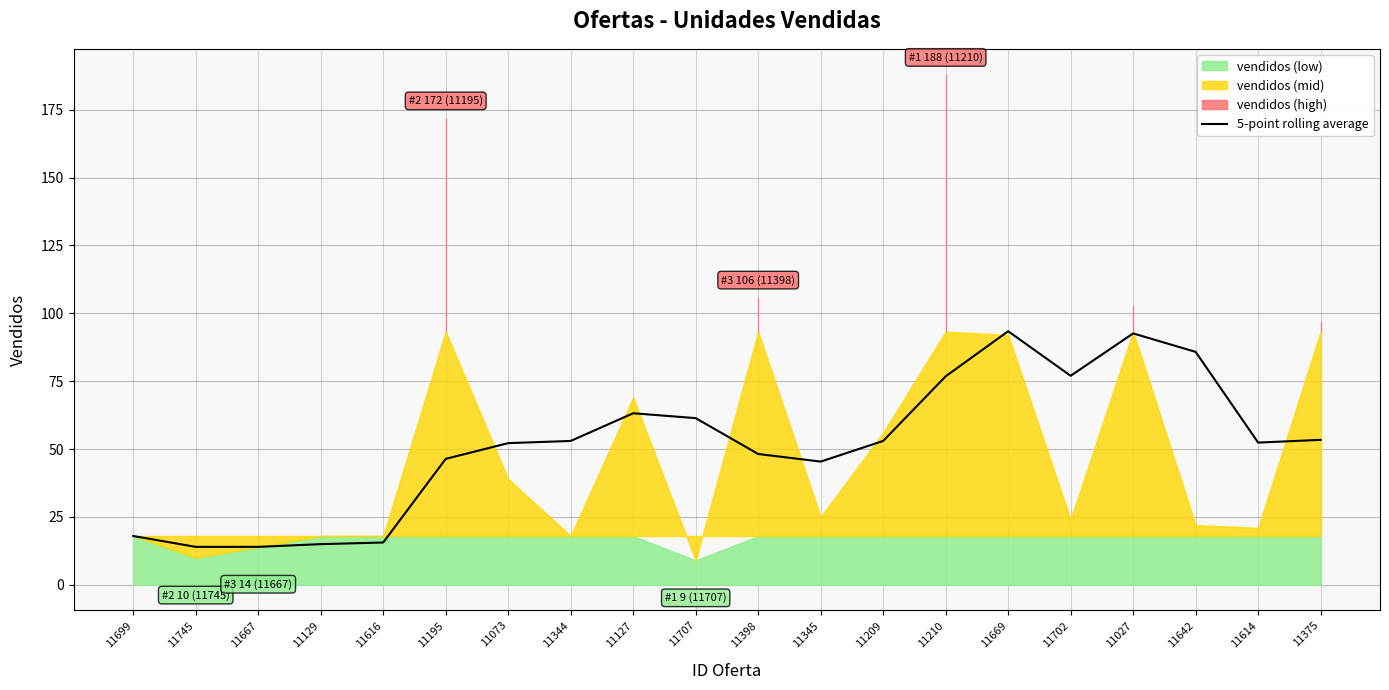

At which category does the data reach its first local valley?

11345